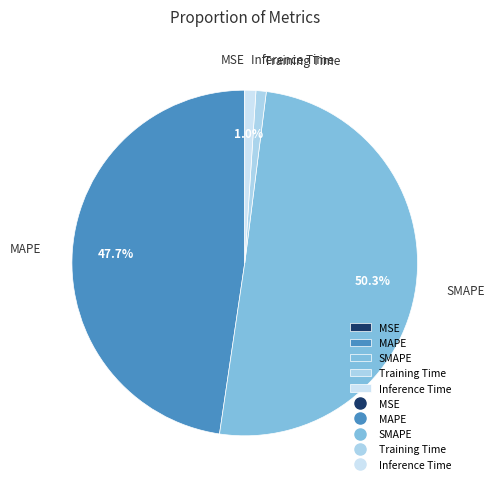

What portion of the pie excludes MAPE?

52.3%